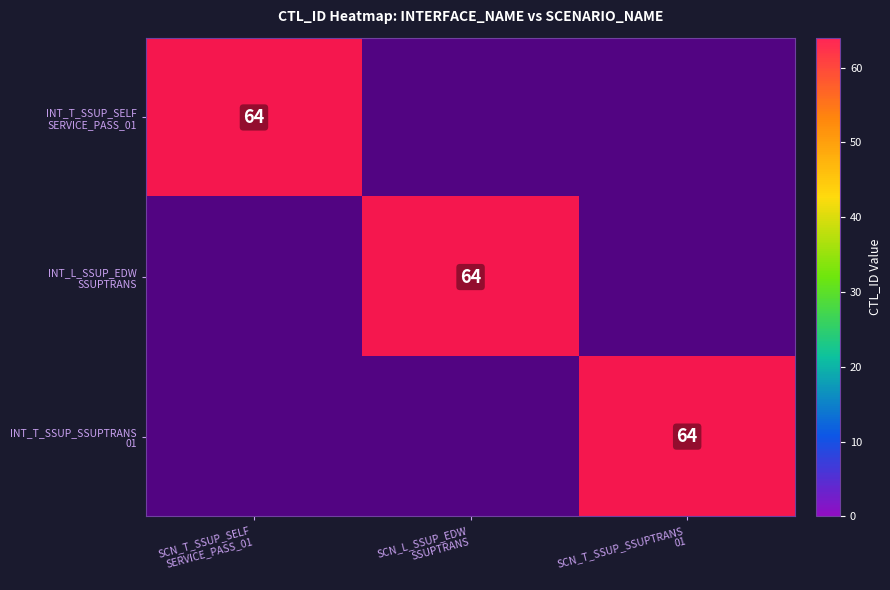

At which label does INT_T_SSUP_SELF SERVICE_PASS_01 reach its peak?

SCN_T_SSUP_SELF SERVICE_PASS_01